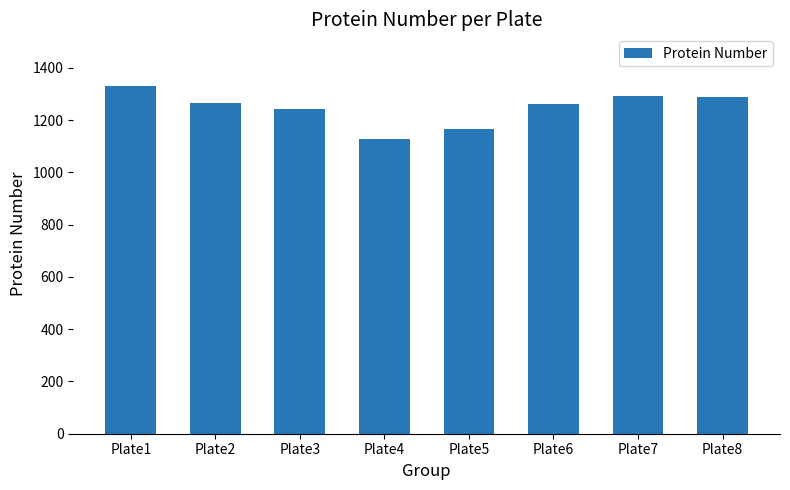

Which category has the highest value across all series?

Plate1